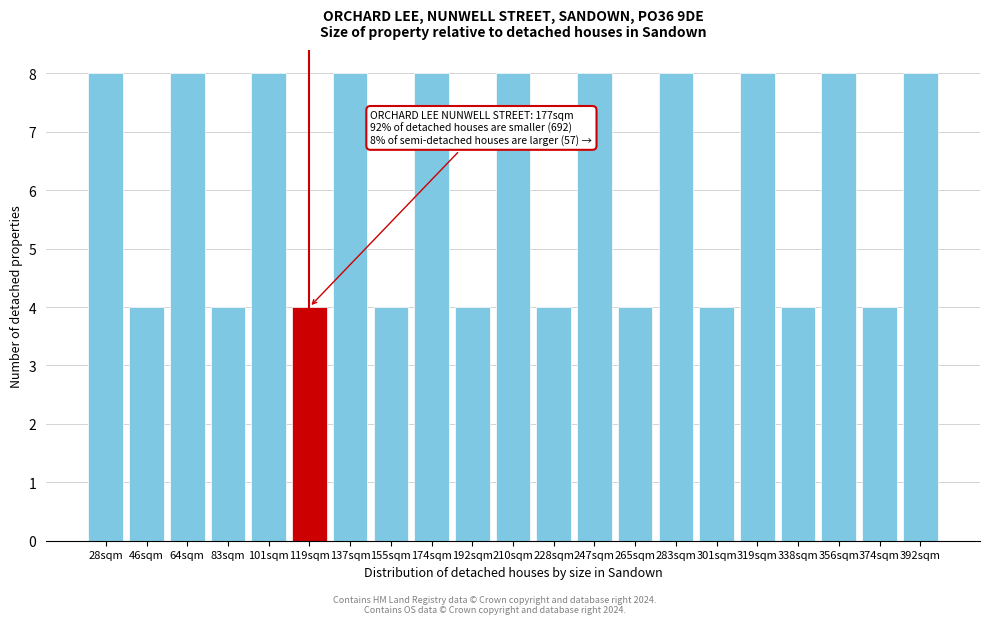

Reading left to right, extract all data points from this chart.

28sqm=8	46sqm=4	64sqm=8	83sqm=4	101sqm=8	119sqm=4	137sqm=8	155sqm=4	174sqm=8	192sqm=4	210sqm=8	228sqm=4	247sqm=8	265sqm=4	283sqm=8	301sqm=4	319sqm=8	338sqm=4	356sqm=8	374sqm=4	392sqm=8